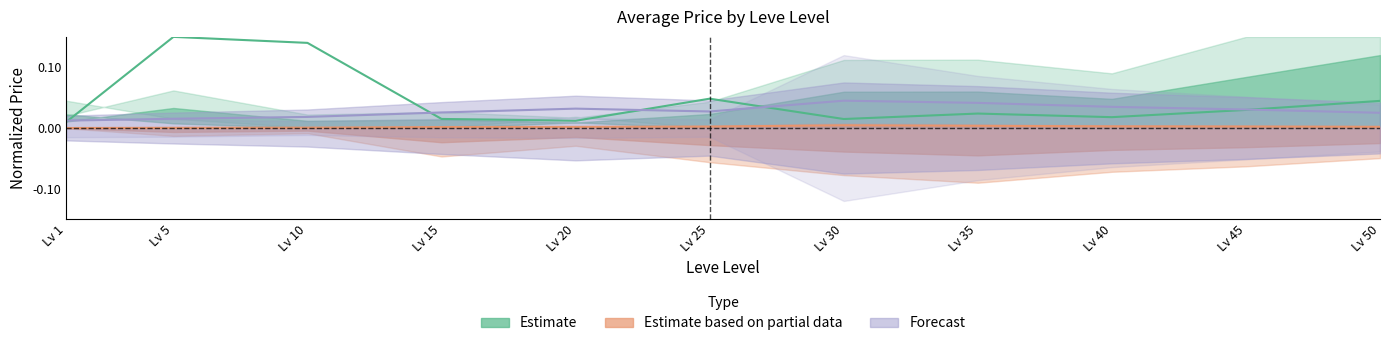

At which label is Estimate based on partial data closest to 0?

Lv 1